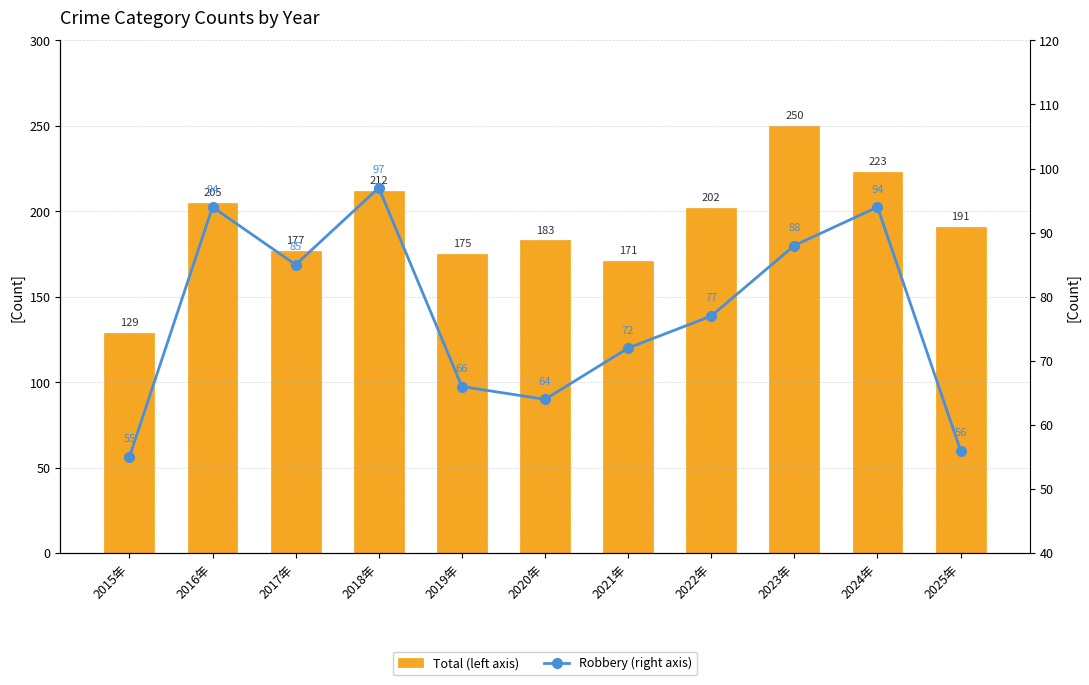

What is the label of the 8th bar from the right?

2018年